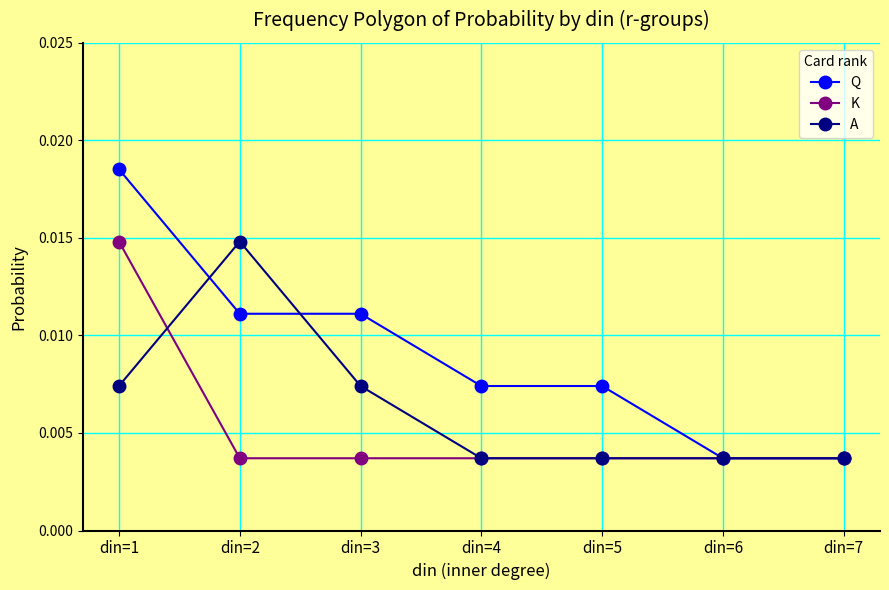

Which category has the highest value across all series?

din=1